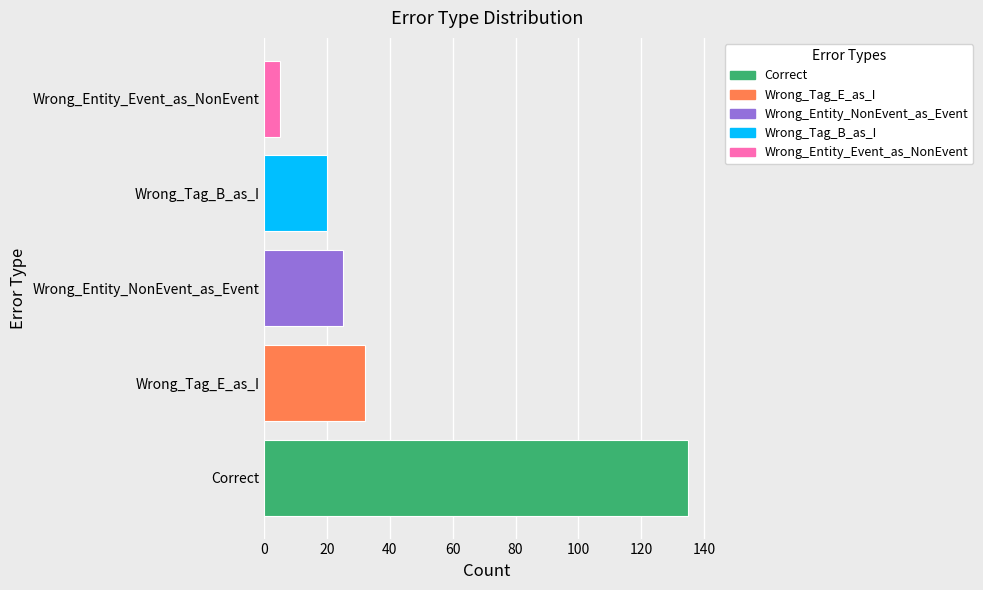

Reading top to bottom, extract all data points from this chart.

5	20	25	32	135